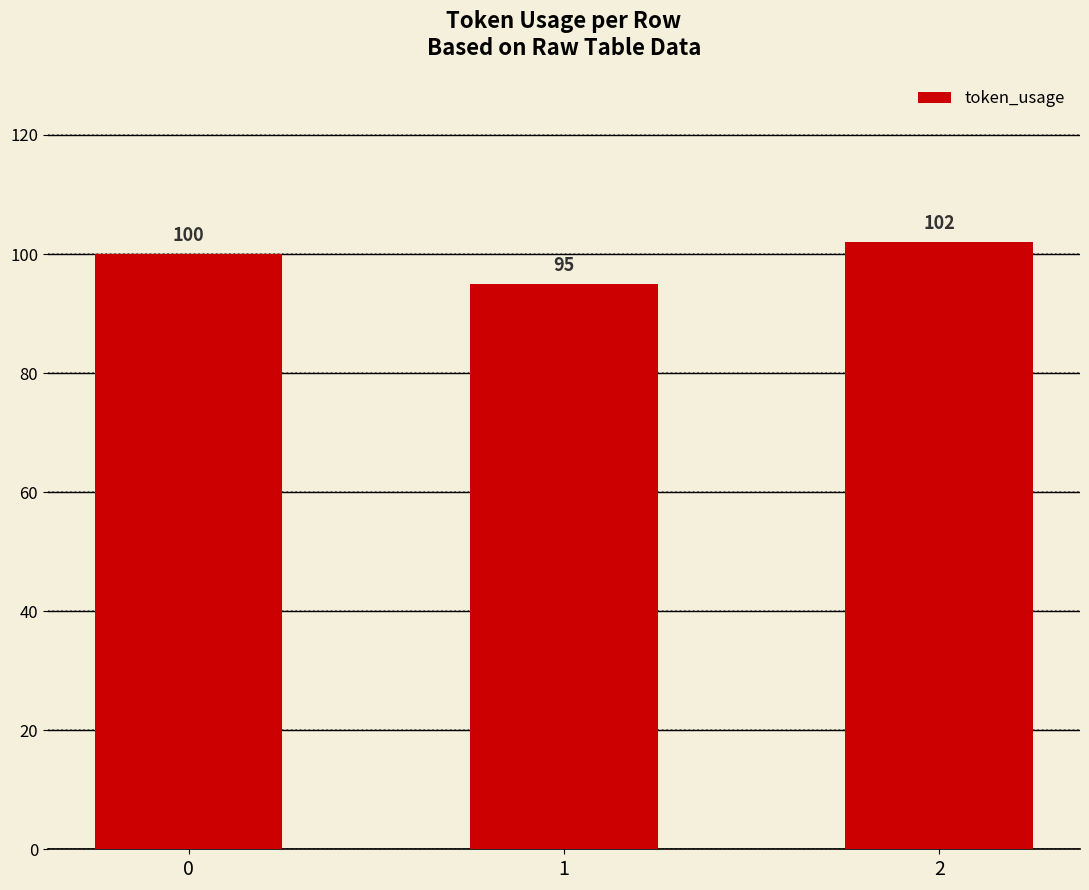

What is the sum of all values?

297